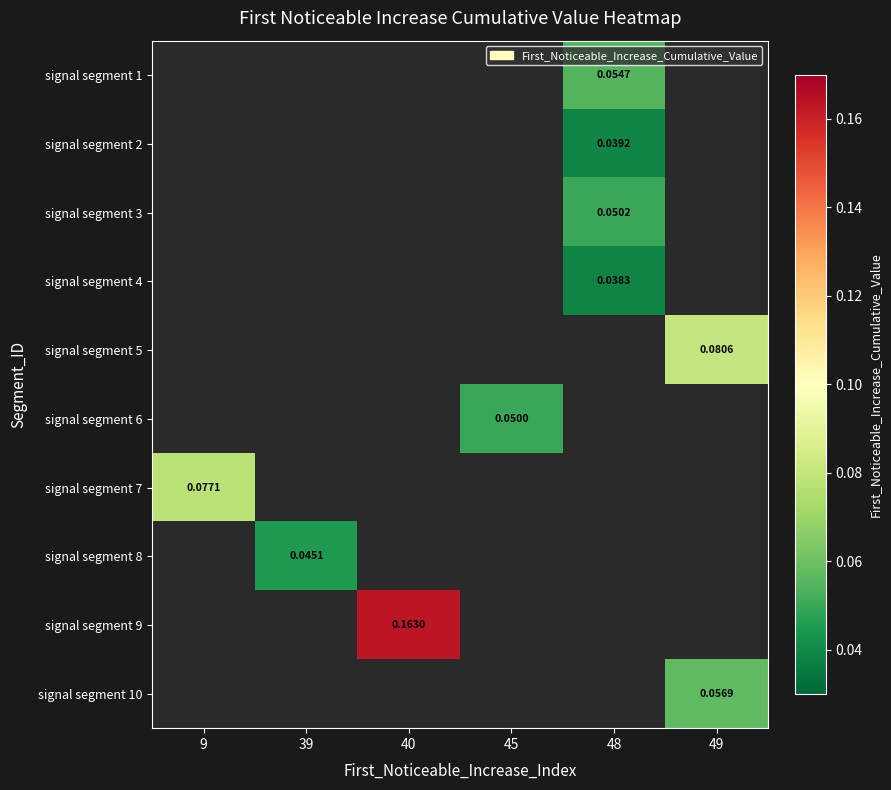

How many categories are shown in the chart?

6